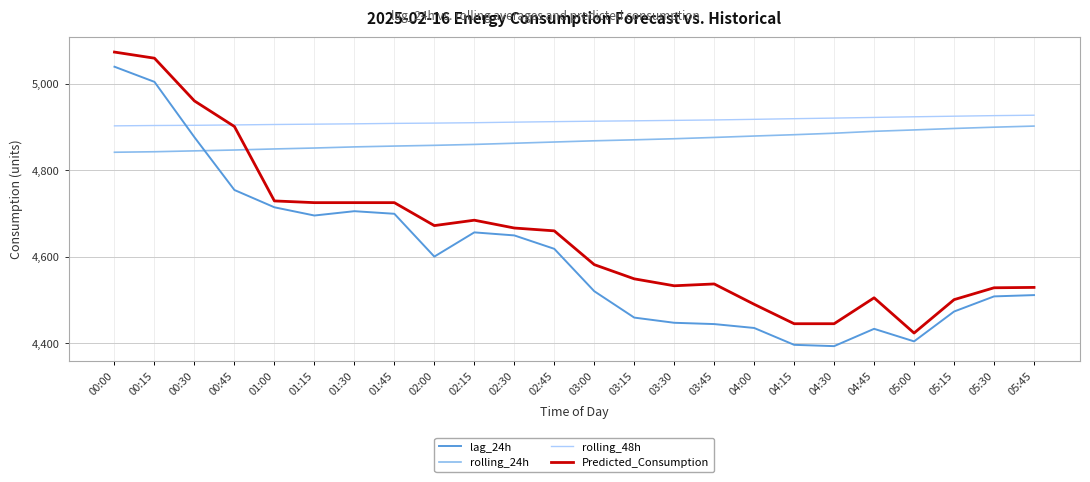

What is the difference between the highest and lowest values at 05:00?

519.3